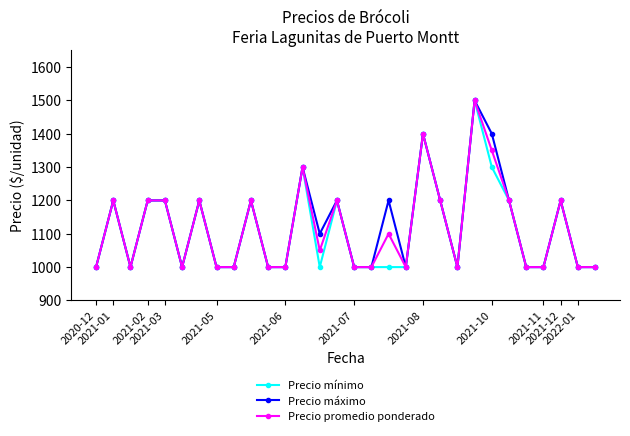

Reading right to left, list all the values displayed in this chart.

Precio mínimo: 1000	1000	1200	1000	1000	1200	1300	1500	1000	1200	1400	1000	1000	1000	1000	1200	1000	1300	1000	1000	1200	1000	1000	1200	1000	1200	1200	1000	1200	1000
Precio máximo: 1000	1000	1200	1000	1000	1200	1400	1500	1000	1200	1400	1000	1200	1000	1000	1200	1100	1300	1000	1000	1200	1000	1000	1200	1000	1200	1200	1000	1200	1000
Precio promedio ponderado: 1000	1000	1200	1000	1000	1200	1350	1500	1000	1200	1400	1000	1100	1000	1000	1200	1050	1300	1000	1000	1200	1000	1000	1200	1000	1200	1200	1000	1200	1000